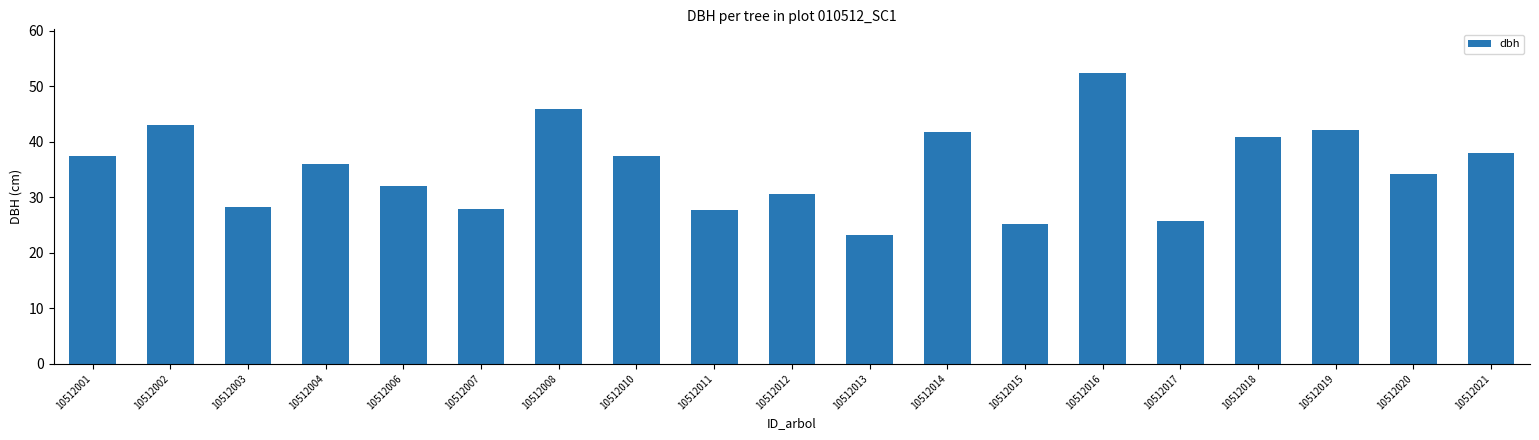

What is the ratio of the value at 10512021 to the value at 10512011?

1.4